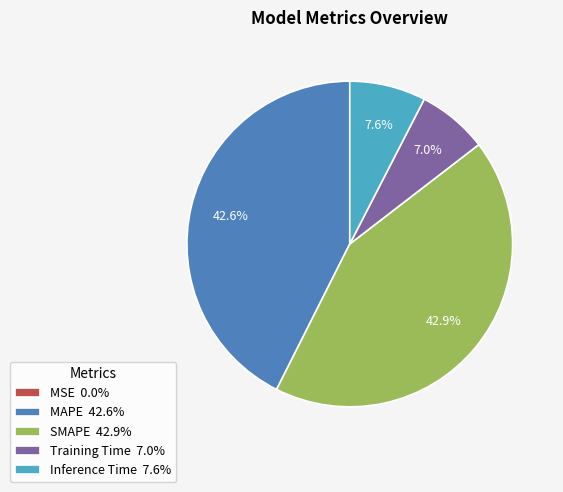

Is it true that SMAPE is 43% of the pie?

True